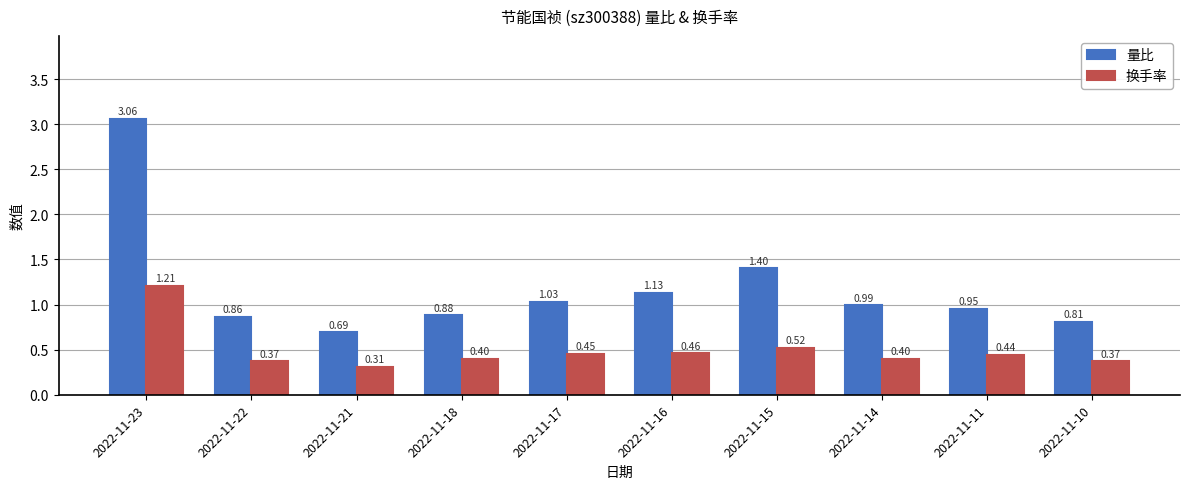

What is the difference between the maximum and minimum values in the 量比 series?

2.4